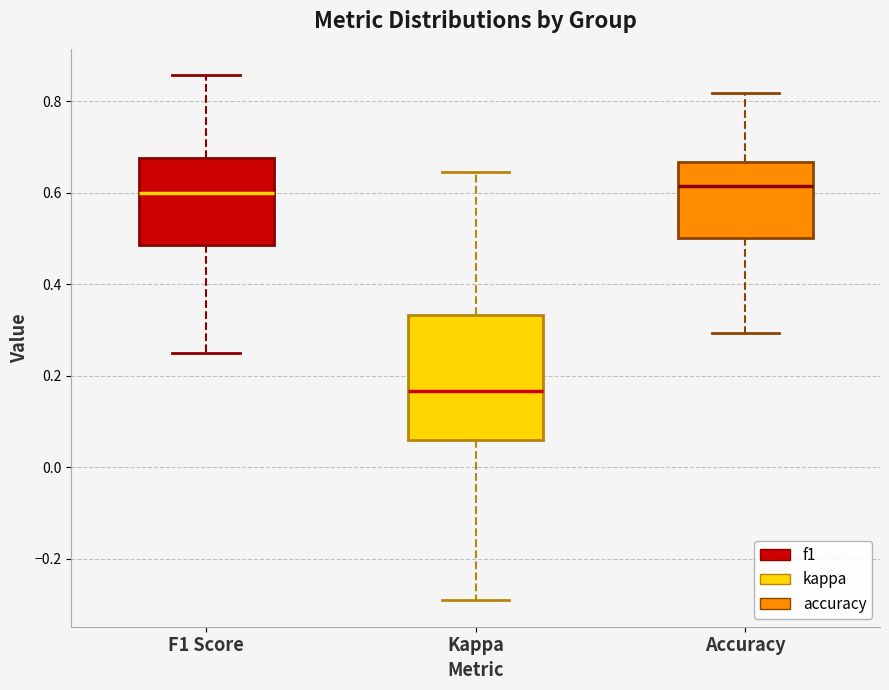

Reading left to right, transcribe this box plot: for each box, give where its median line is, the range the box spans, and where its two whiskers end, as read against the y-axis. The values are not printed on the chart, so give them approximately, as read against the axis.

F1 Score: median 0.60, box 0.48 to 0.68, whiskers 0.24 to 0.86
Kappa: median 0.16, box 0.06 to 0.34, whiskers -0.30 to 0.64
Accuracy: median 0.62, box 0.50 to 0.66, whiskers 0.30 to 0.82